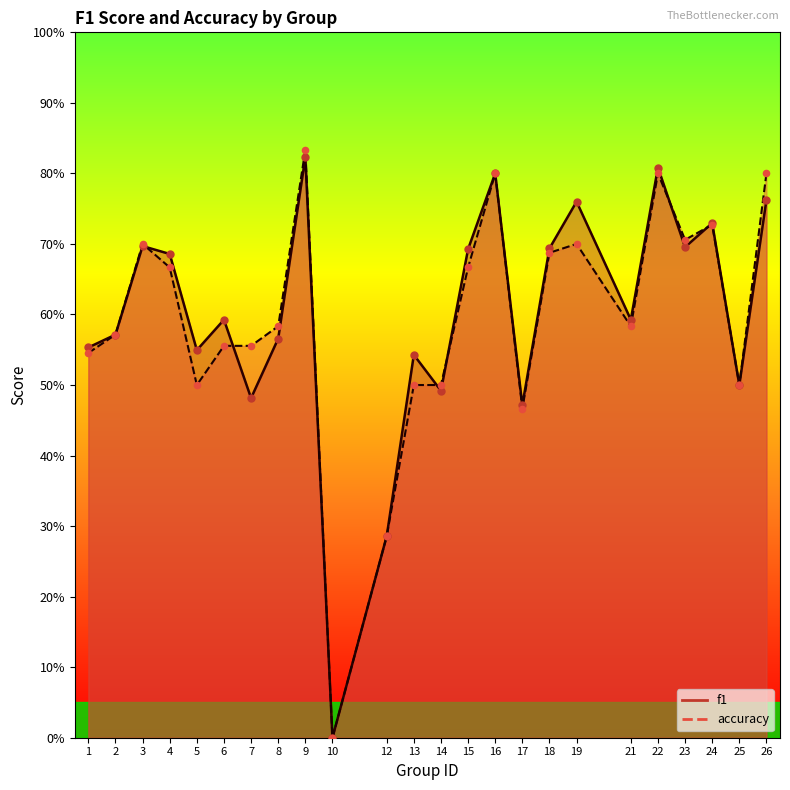

Which series reaches the minimum Y coordinate?

f1